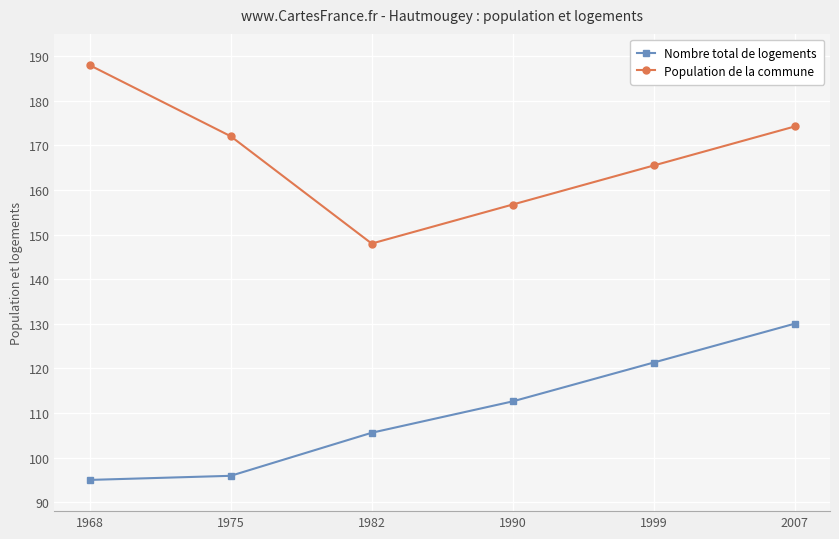

Count the number of categories in the chart.

6